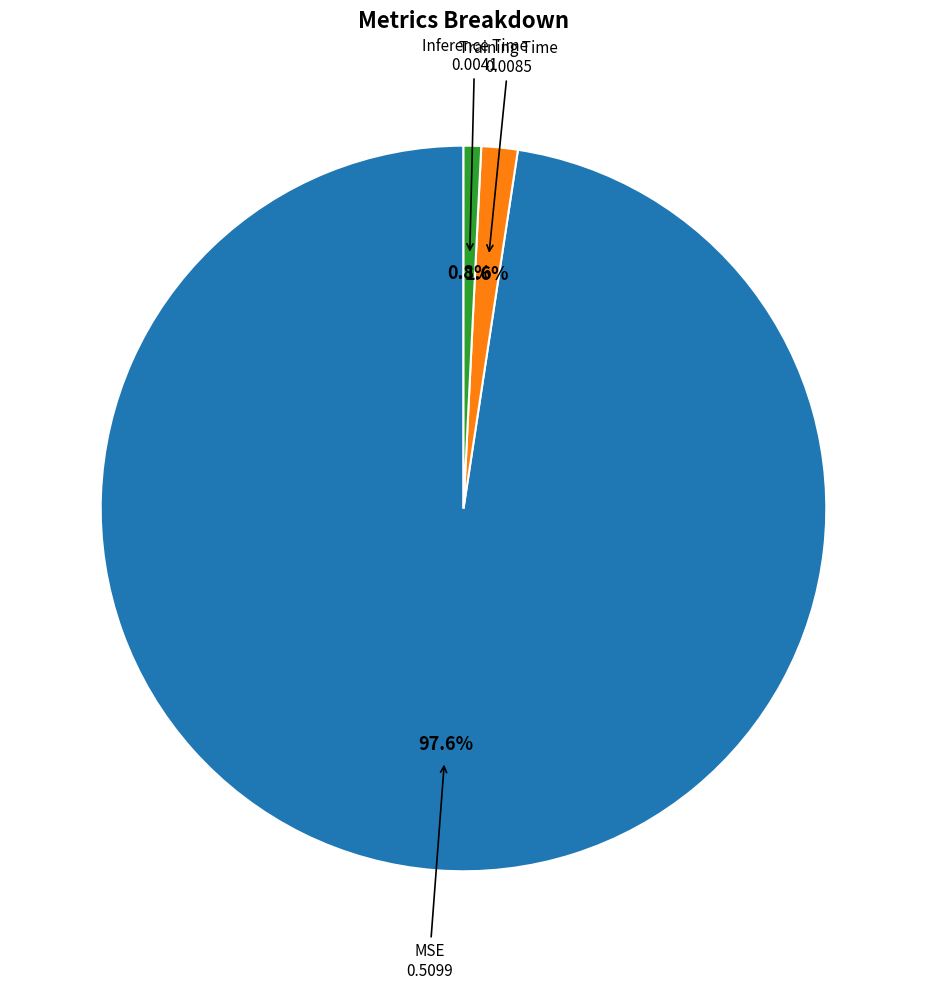

Is there a majority slice in this chart?

Yes